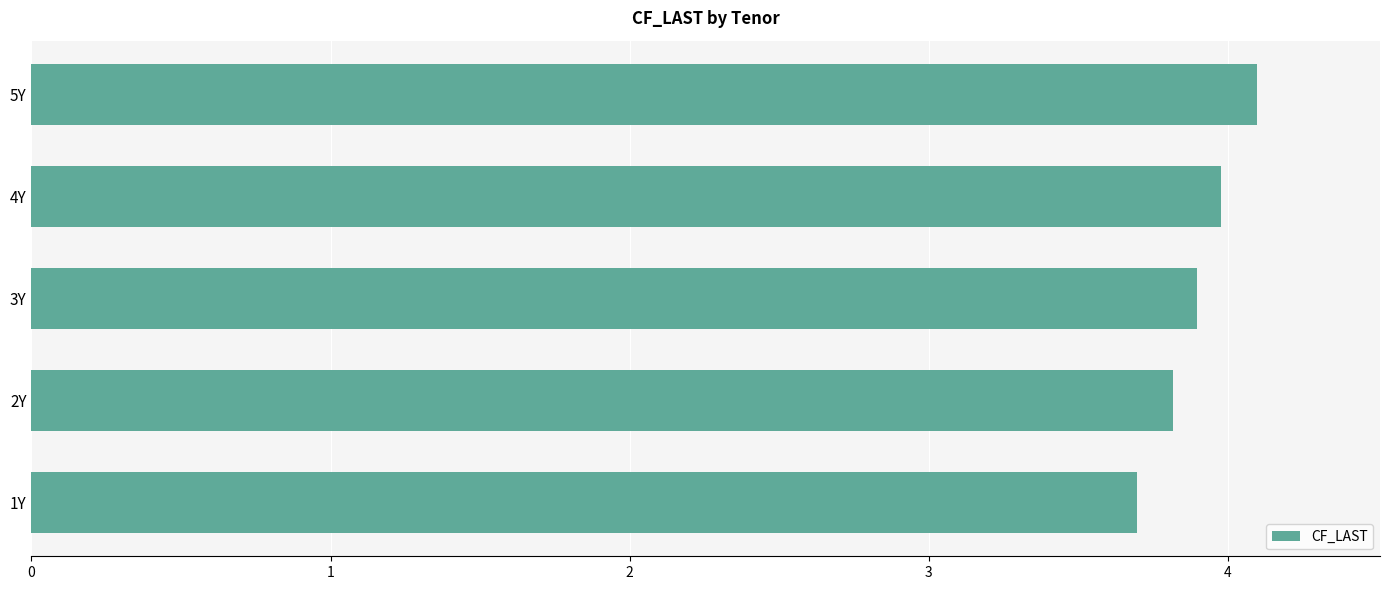

List the labels in order of value, largest first.

5Y, 4Y, 3Y, 2Y, 1Y